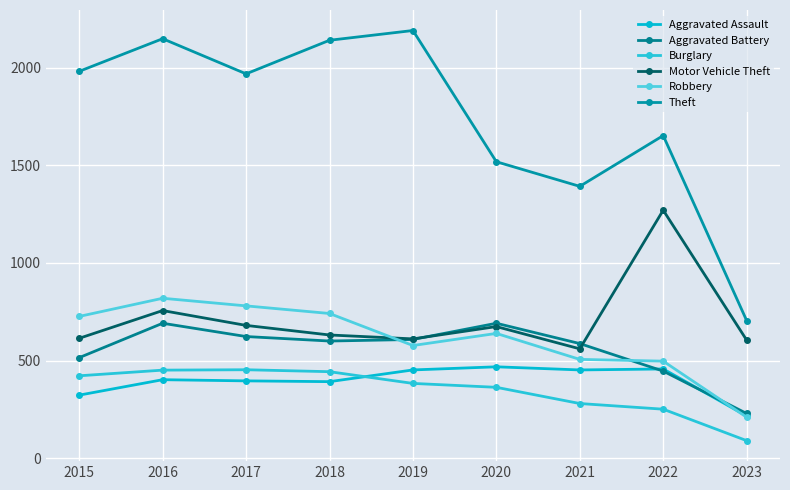

What is the minimum value shown in the chart?

90